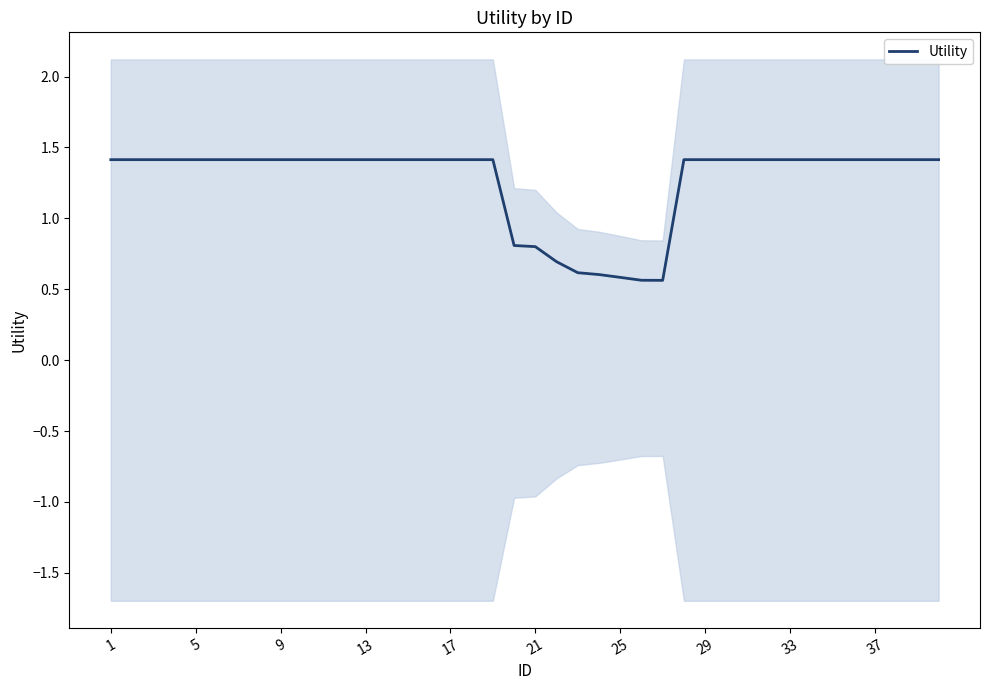

True or false: Utility has a value of 2.2 at 33.

False